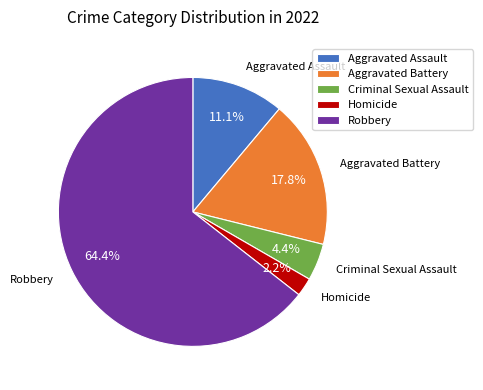

To the nearest percent, what is the combined percentage of Criminal Sexual Assault and Aggravated Assault?

16%